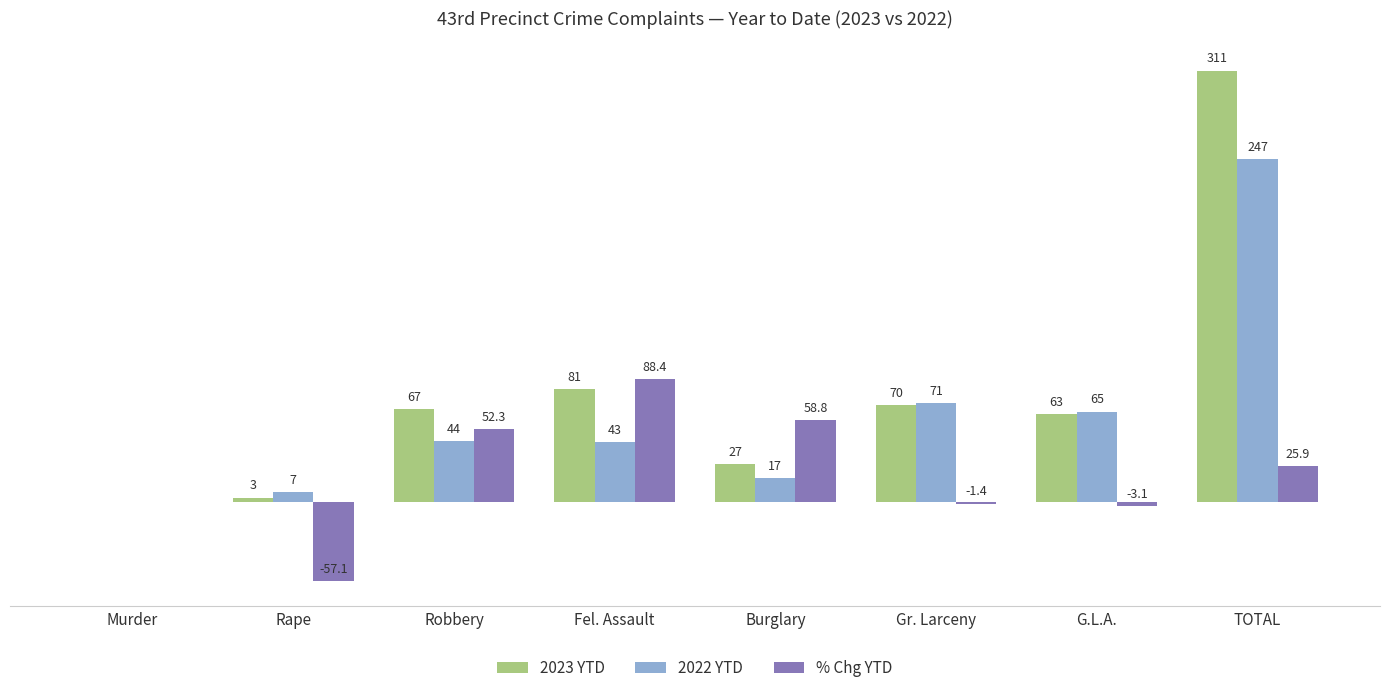

What are all the series names shown in the legend?

2023 YTD, 2022 YTD, % Chg YTD